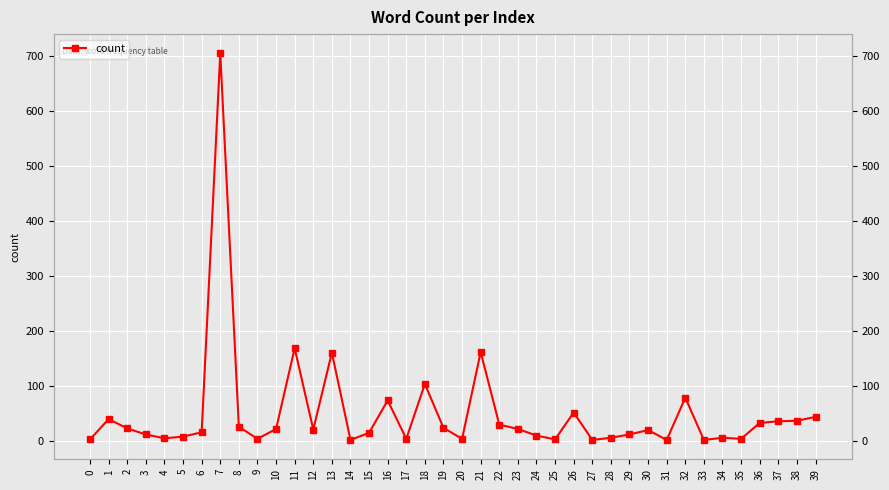

The value at 32 is 23. True or false?

False